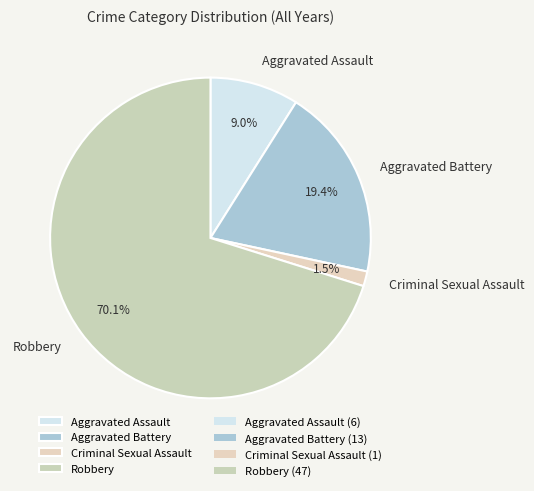

Rank the categories by value from highest to lowest.

Robbery, Aggravated Battery, Aggravated Assault, Criminal Sexual Assault